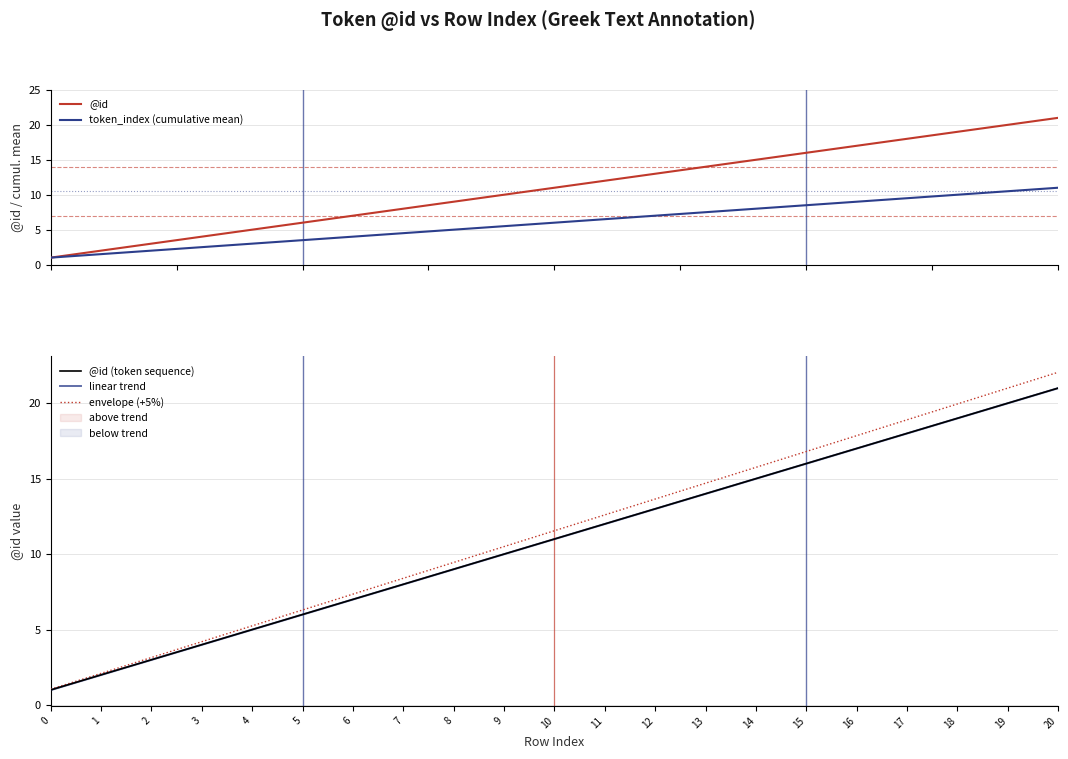

Reading left to right, list all the values displayed in this chart.

@id: 1.0	2.0	3.0	4.0	5.0	6.0	7.0	8.0	9.0	10.0	11.0	12.0	13.0	14.0	15.0	16.0	17.0	18.0	19.0	20.0	21.0
token_index (cumulative mean): 1.0	1.5	2.0	2.5	3.0	3.5	4.0	4.5	5.0	5.5	6.0	6.5	7.0	7.5	8.0	8.5	9.0	9.5	10.0	10.5	11.0
@id (token sequence): 1.0	2.0	3.0	4.0	5.0	6.0	7.0	8.0	9.0	10.0	11.0	12.0	13.0	14.0	15.0	16.0	17.0	18.0	19.0	20.0	21.0
linear trend: 1.0	2.0	3.0	4.0	5.0	6.0	7.0	8.0	9.0	10.0	11.0	12.0	13.0	14.0	15.0	16.0	17.0	18.0	19.0	20.0	21.0
envelope (+5%): 1.1	2.1	3.2	4.2	5.2	6.3	7.4	8.4	9.5	10.5	11.6	12.6	13.7	14.7	15.8	16.8	17.9	18.9	19.9	21.0	22.1